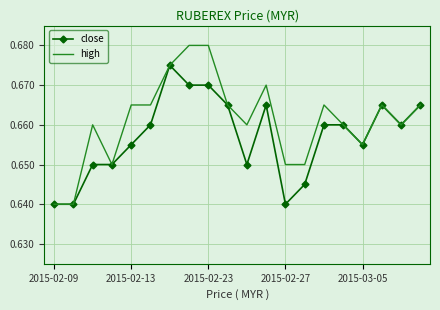

Which series has the largest range (max minus min)?

high